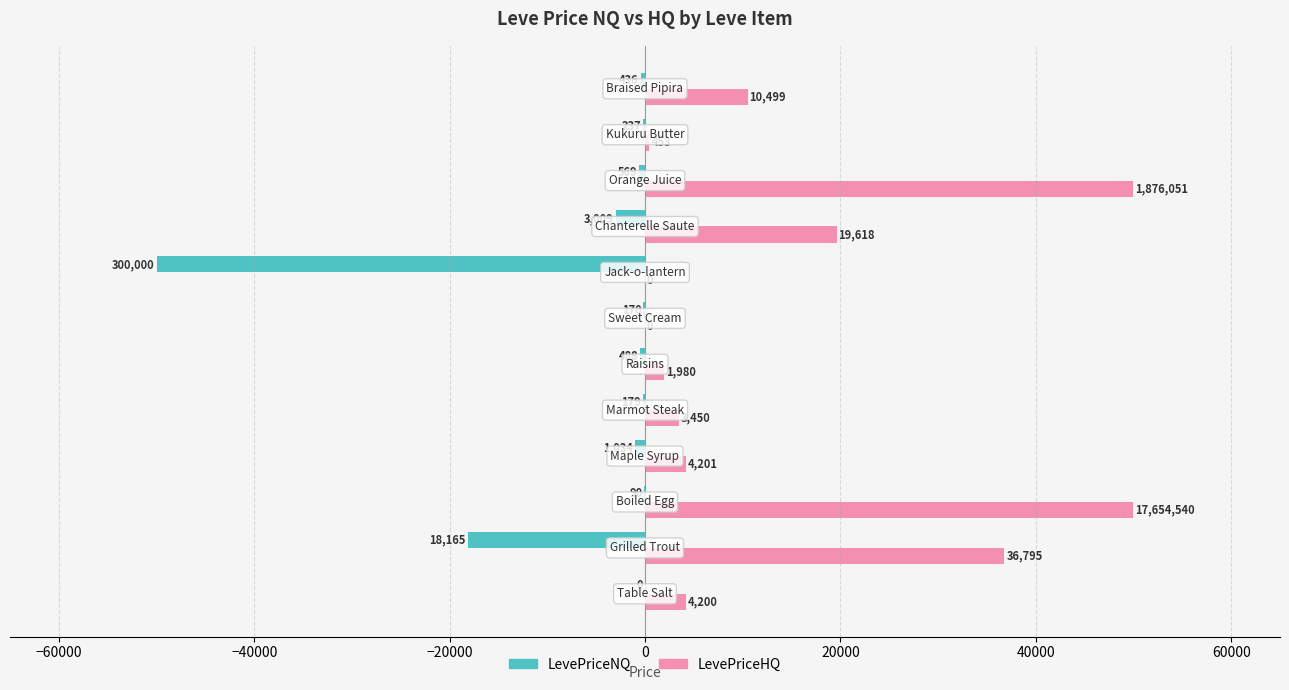

What are all the series names shown in the legend?

LevePriceNQ, LevePriceHQ